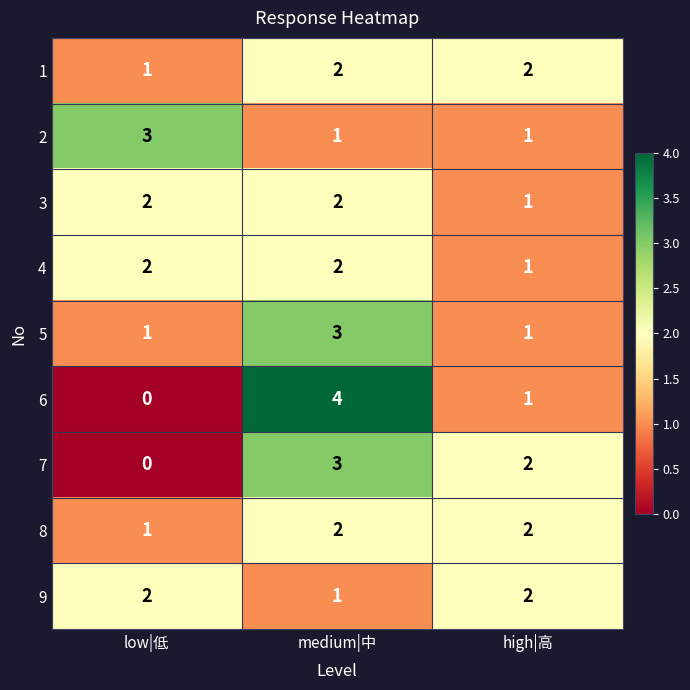

What is the sum of all 2 values?

5